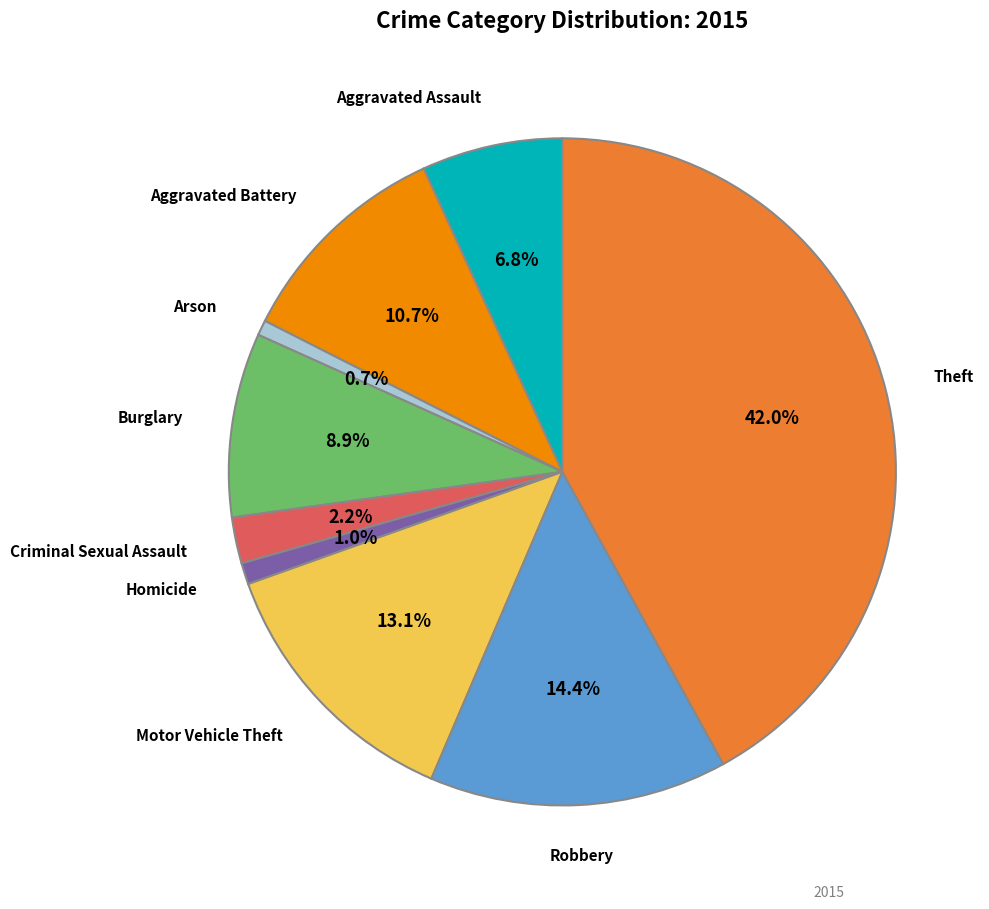

Is there any slice that represents more than half of the pie?

No